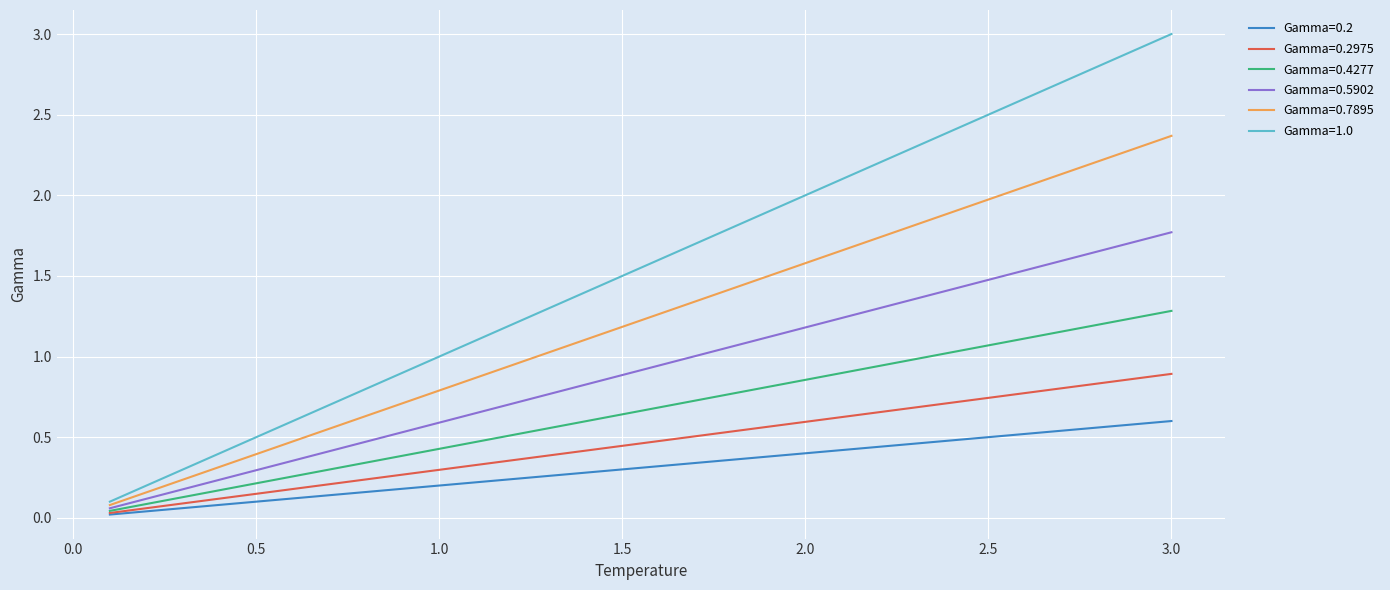

List the series in order of their peak value, highest first.

Gamma=1.0, Gamma=0.7895, Gamma=0.5902, Gamma=0.4277, Gamma=0.2975, Gamma=0.2